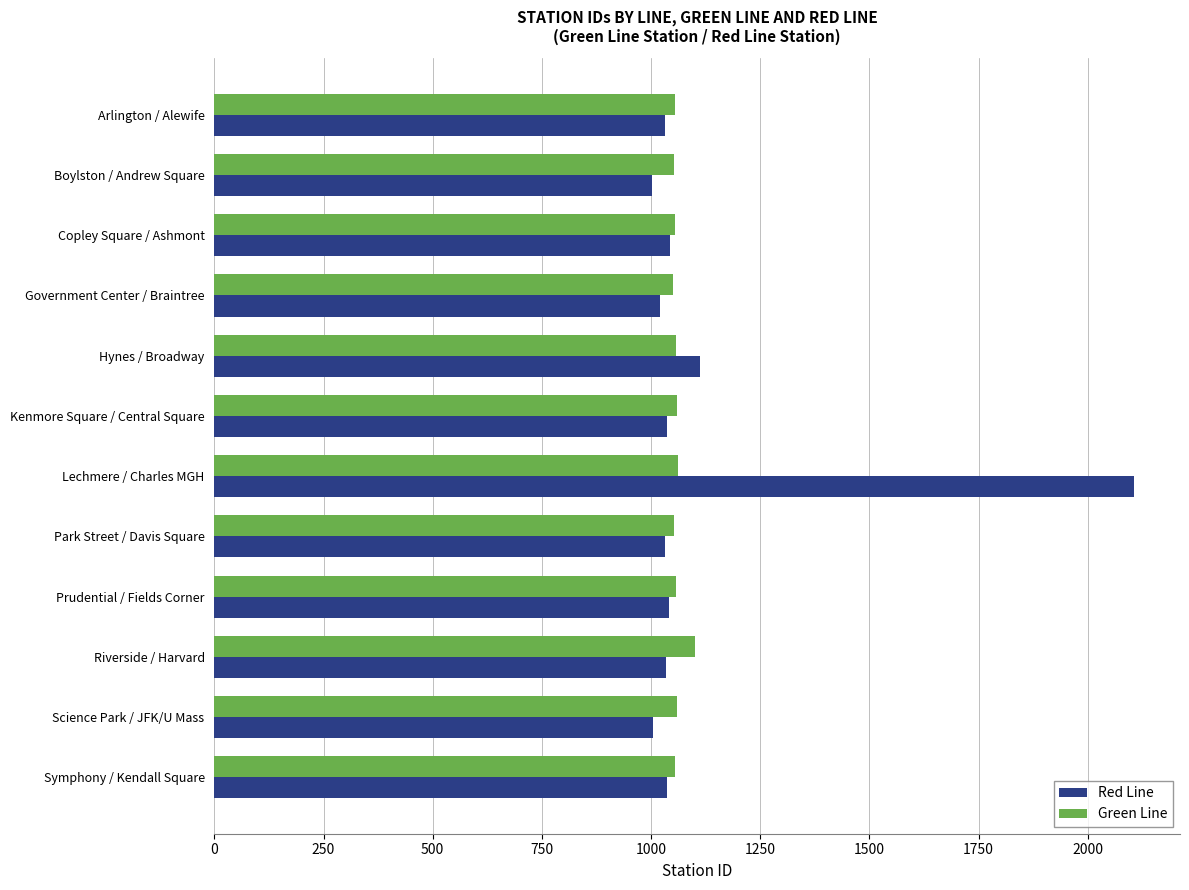

Is it true that Green Line equals 591 at Government Center / Braintree?

False